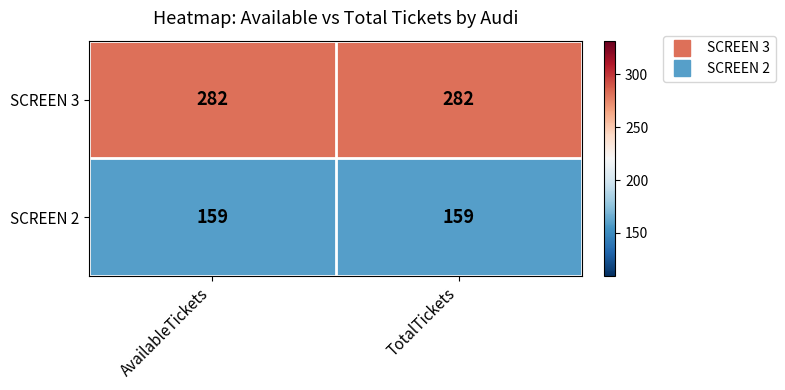

Reading right to left, transcribe all the data shown in this chart.

SCREEN 3: TotalTickets=282	AvailableTickets=282
SCREEN 2: TotalTickets=159	AvailableTickets=159